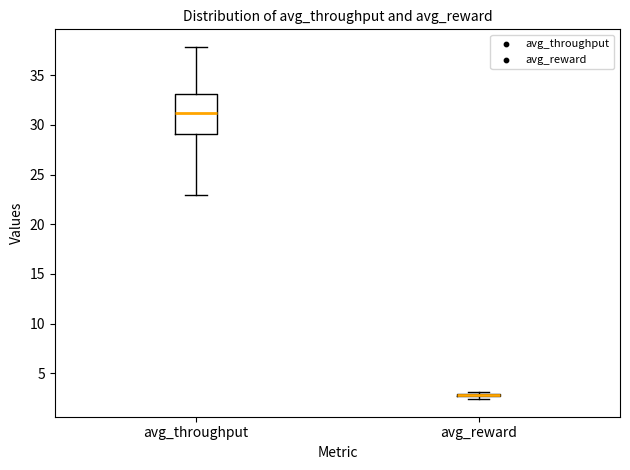

Comparing the boxes themselves (not the whiskers), which one is the tallest?

avg_throughput